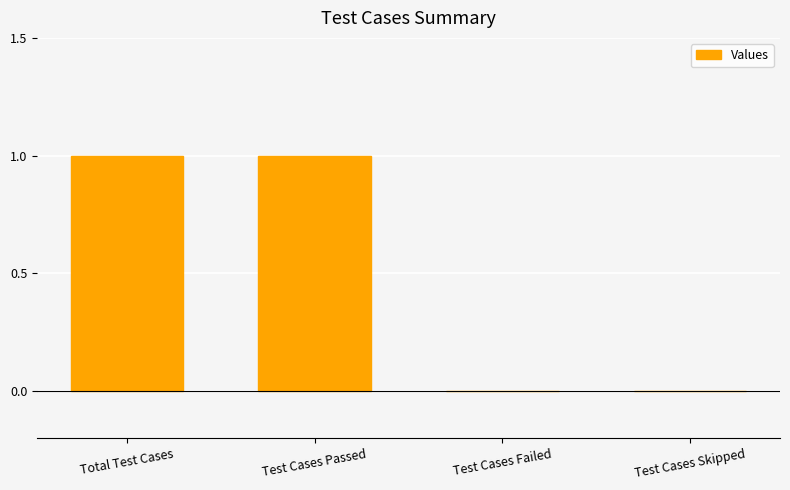

Between Total Test Cases and Test Cases Skipped, which is larger?

Total Test Cases